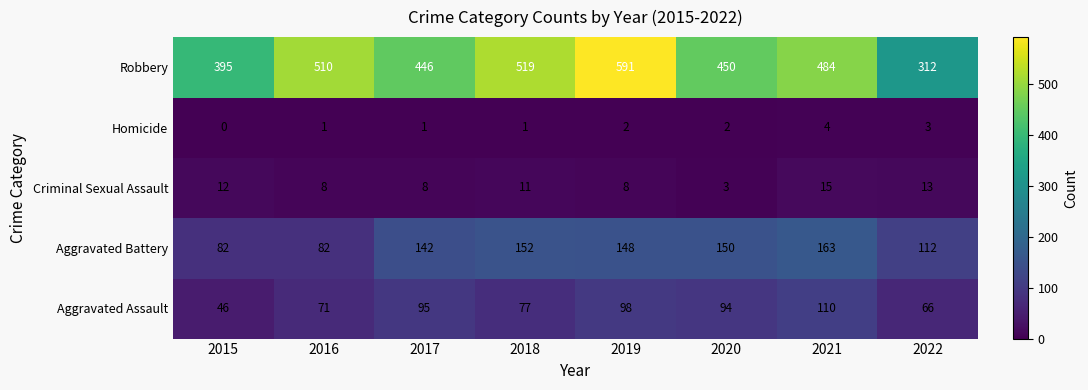

At which category does the chart reach its peak across all series?

2019